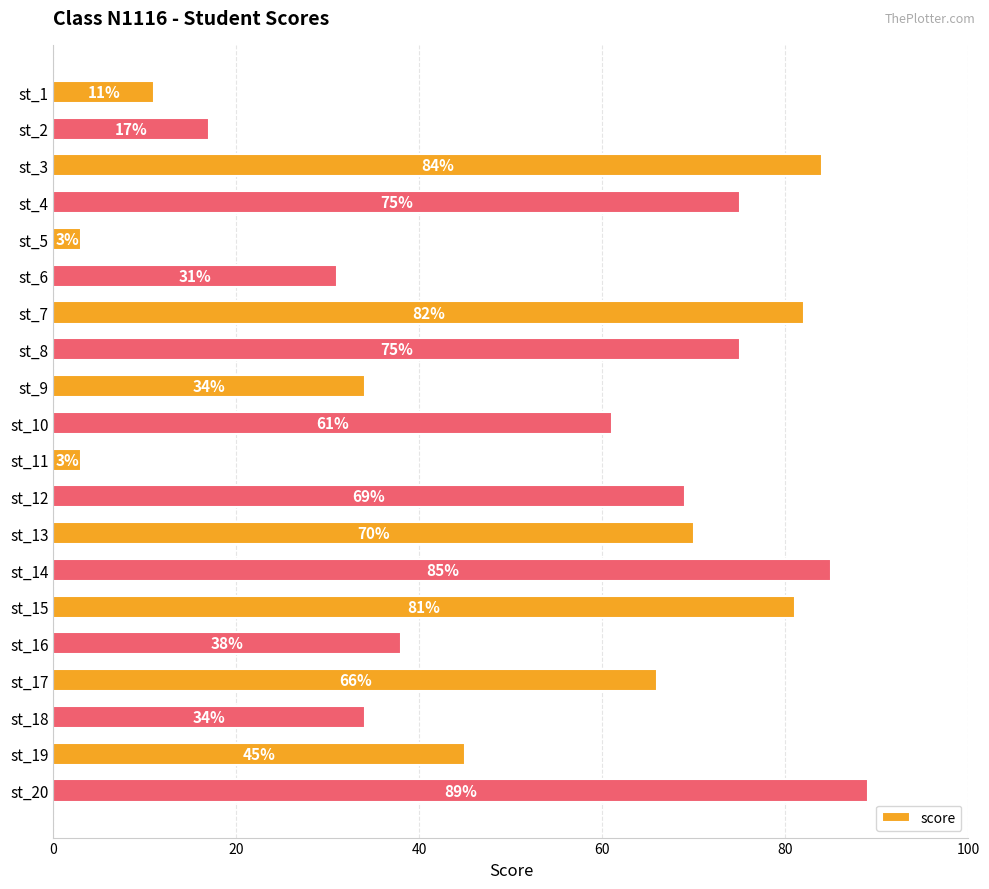

How many bars are there in total?

20